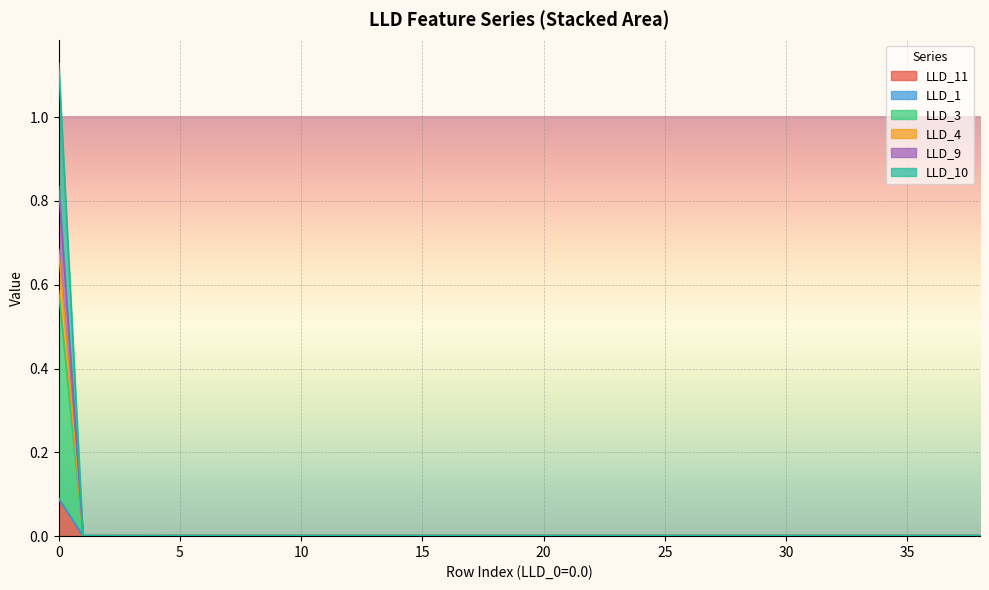

What is the difference between the maximum and minimum values in the LLD_4 series?

0.8